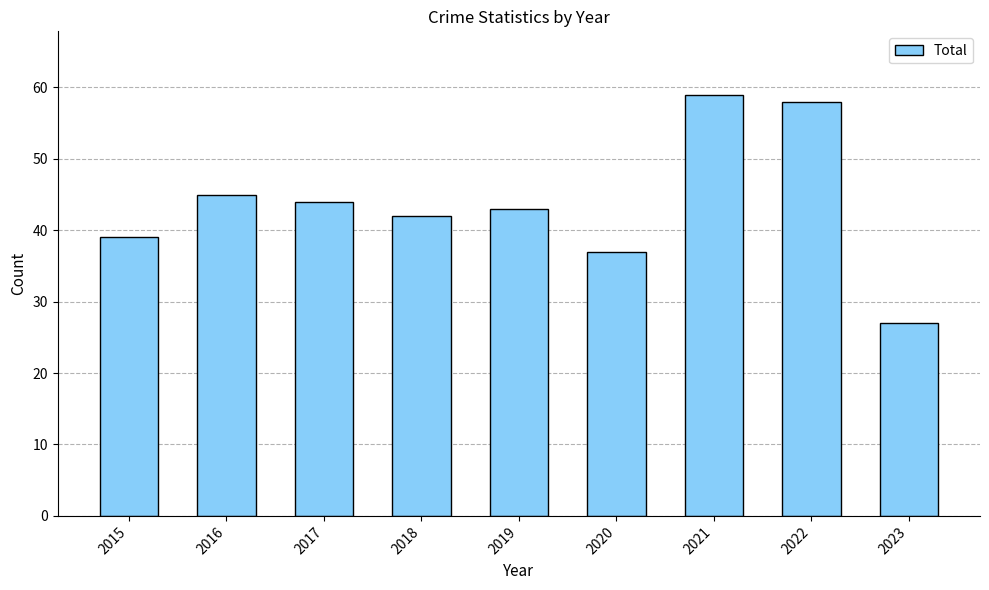

How many values are below 43?

4